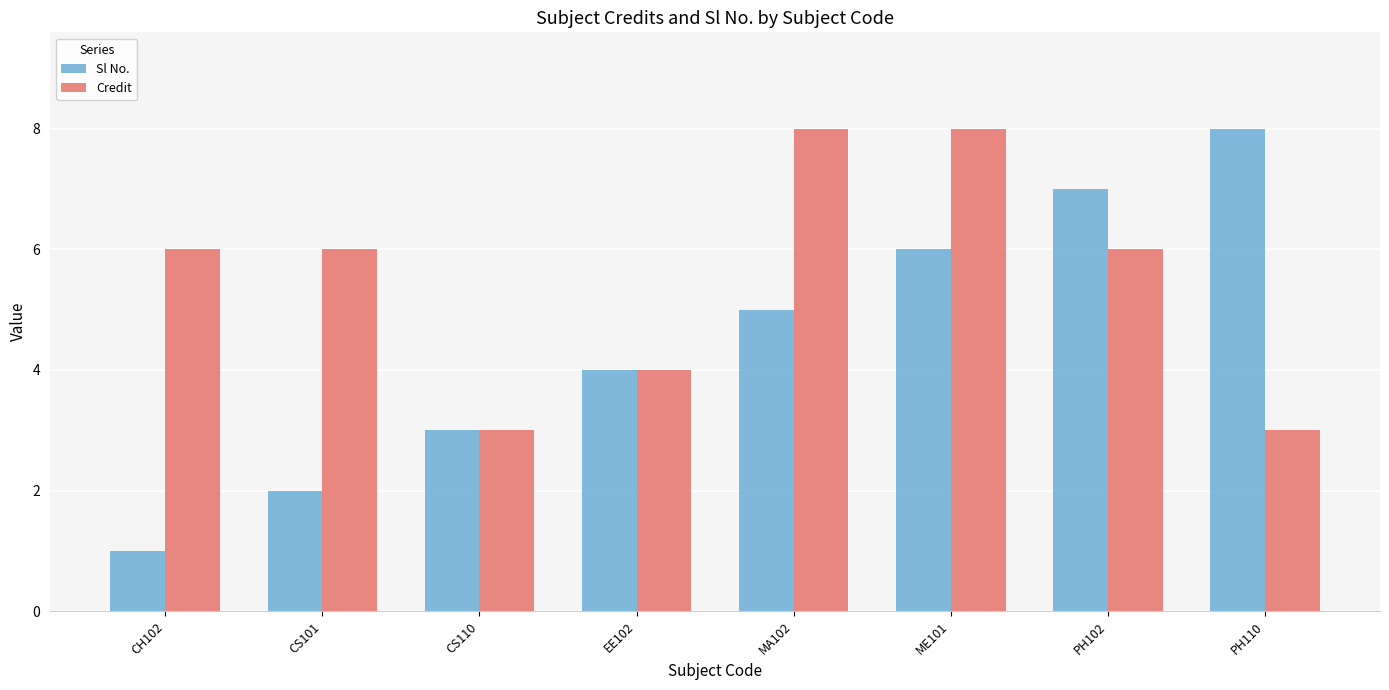

At which label is Sl No. closest to 4?

EE102